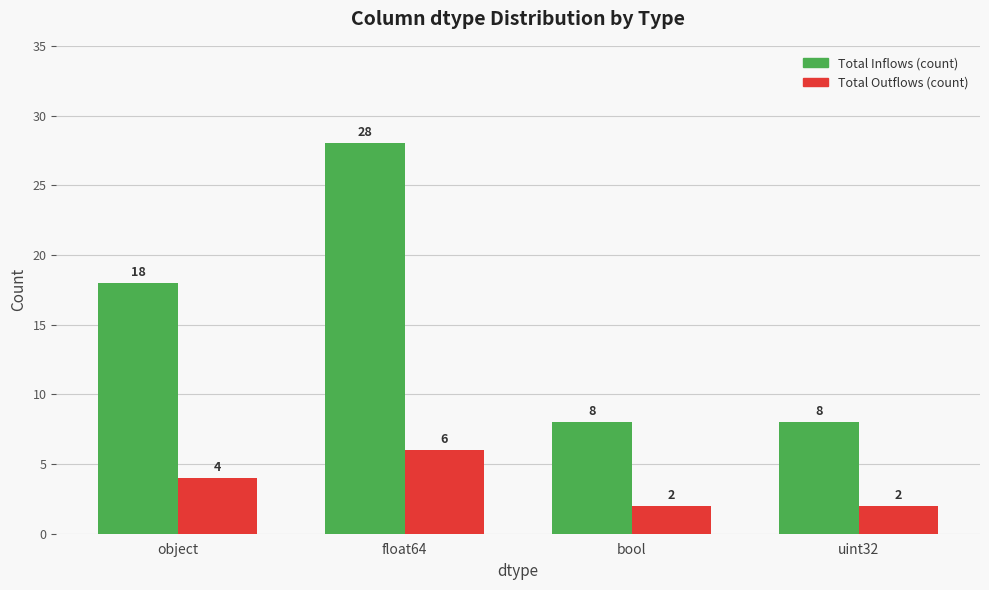

What is the highest value of the Total Outflows (count) series?

6